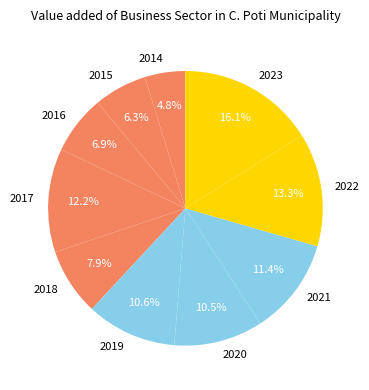

What is the total percentage of 2021 and 2019?

22.0%